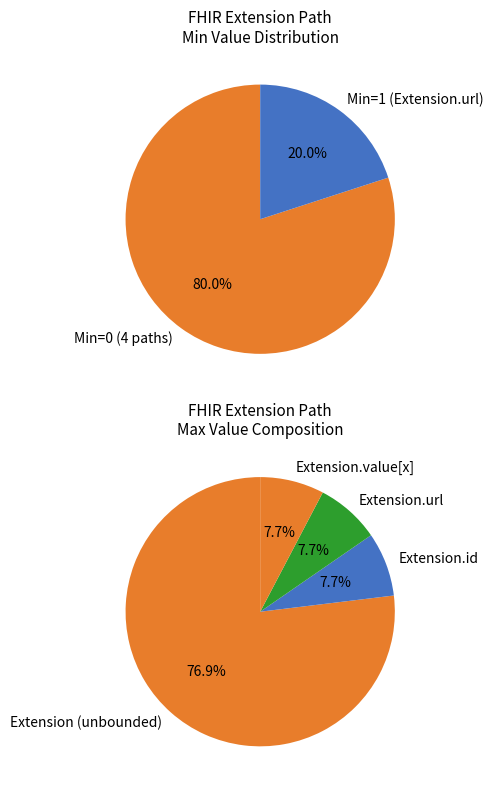

Is there a majority slice in this chart?

Yes